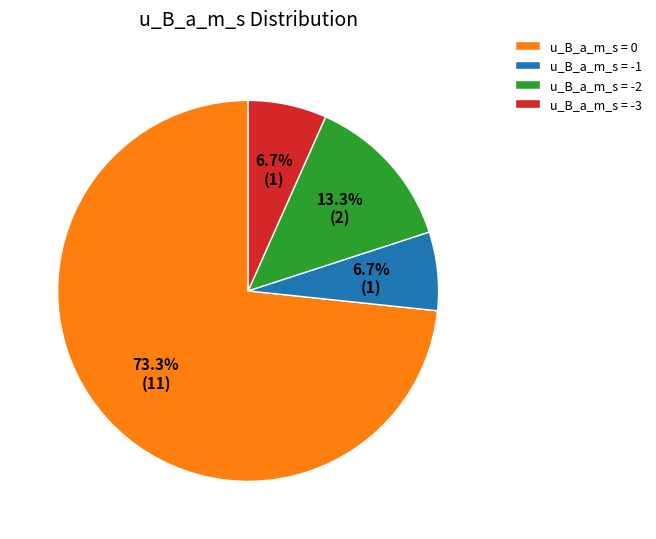

What is the largest slice in the pie chart?

u_B_a_m_s = 0